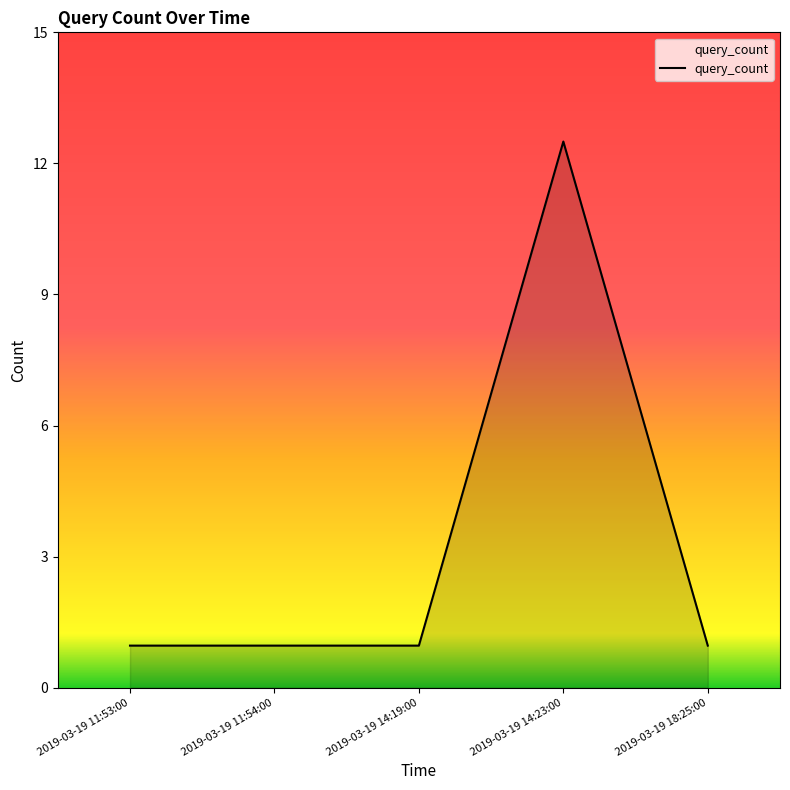

The value at 2019-03-19 18:25:00 is 1. True or false?

True